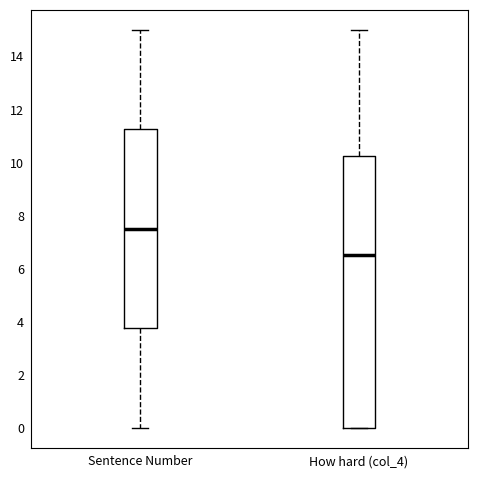

Which box is the tallest, from its lower edge to its upper edge?

How hard (col_4)